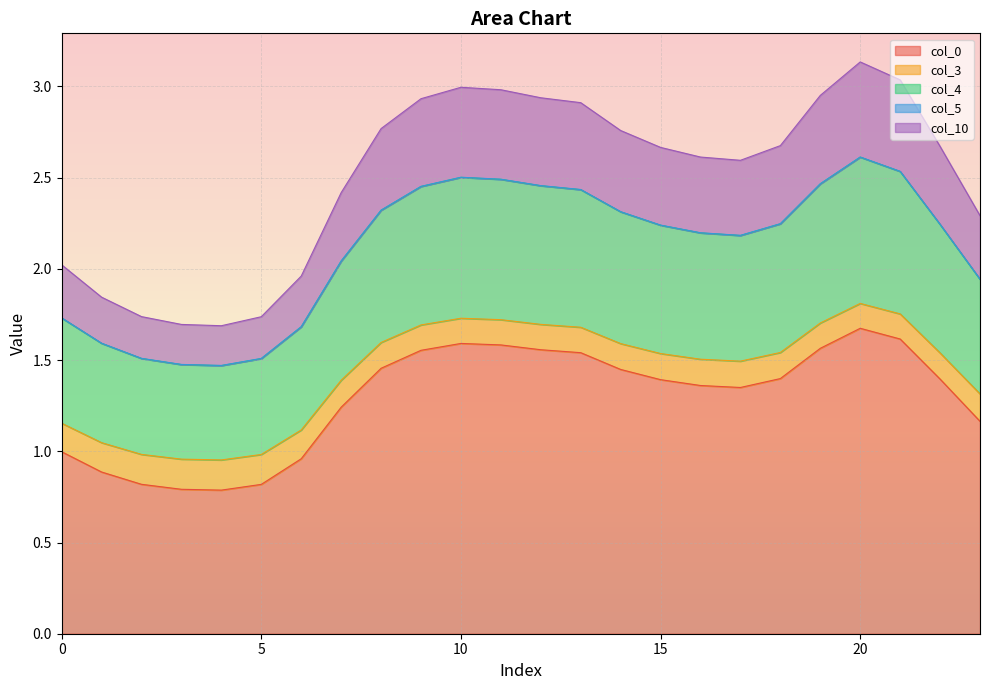

True or false: col_0 and col_3 cross at least once.

False